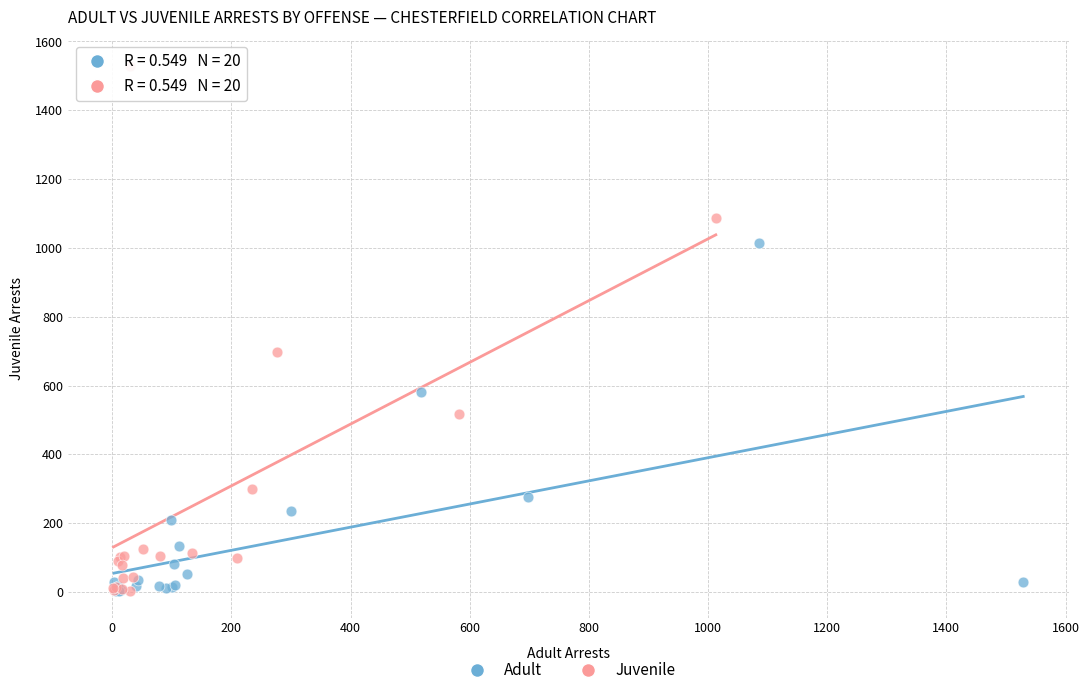

Which series contains the highest Y value?

Juvenile